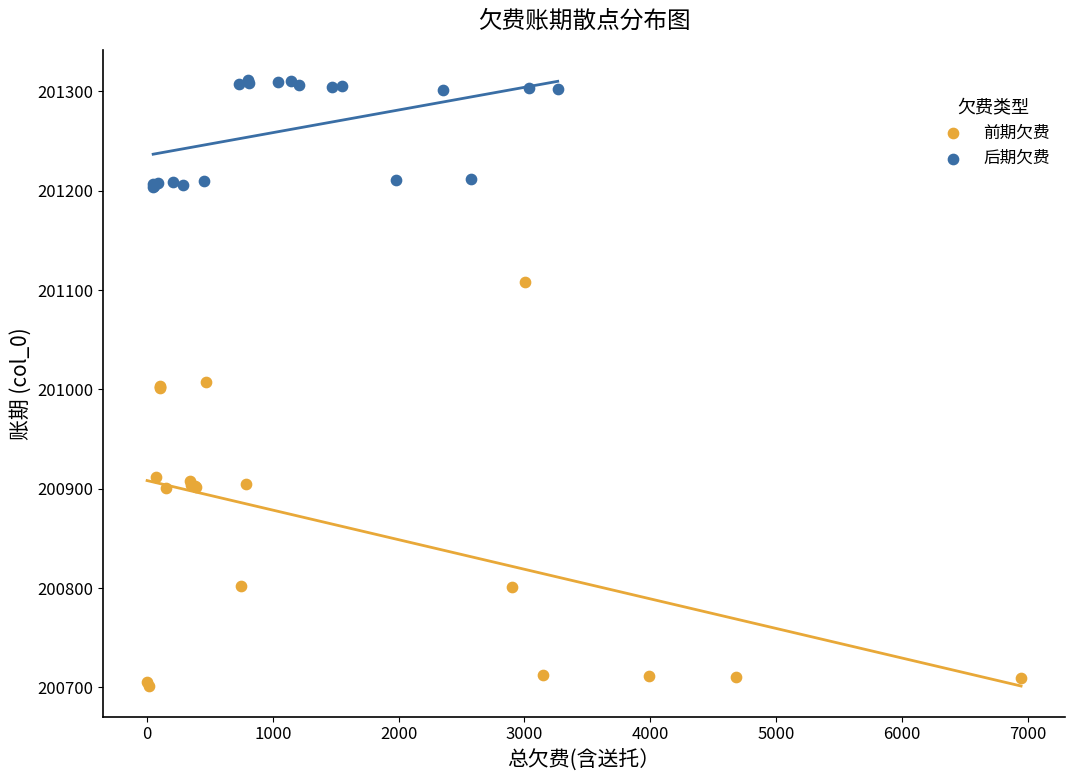

Which series has the largest Y range (max minus min)?

前期欠费